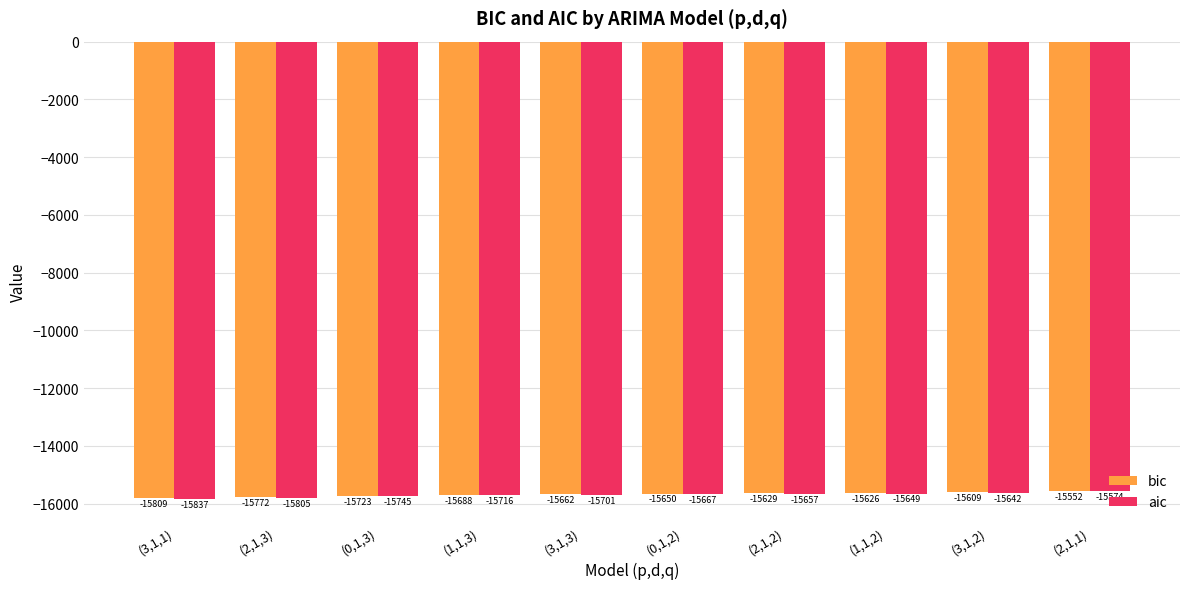

Between (3,1,3) and (3,1,2), which series saw the biggest shift?

aic